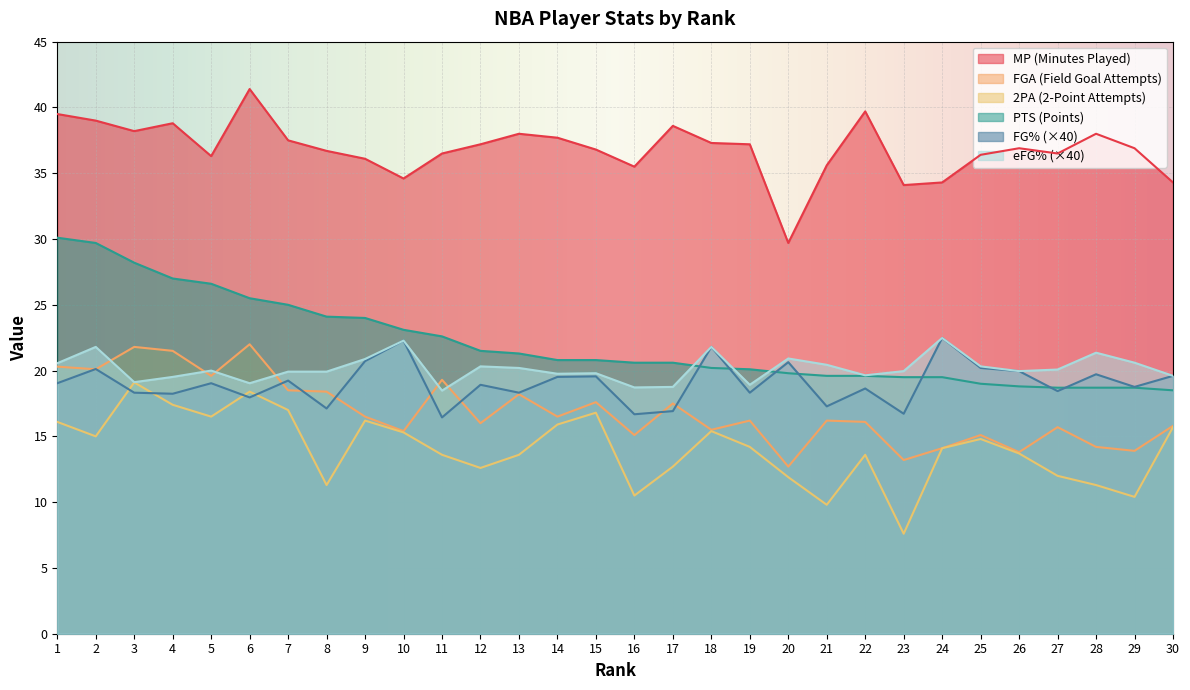

Is it true that eFG% equals 13.6 at 18?

False